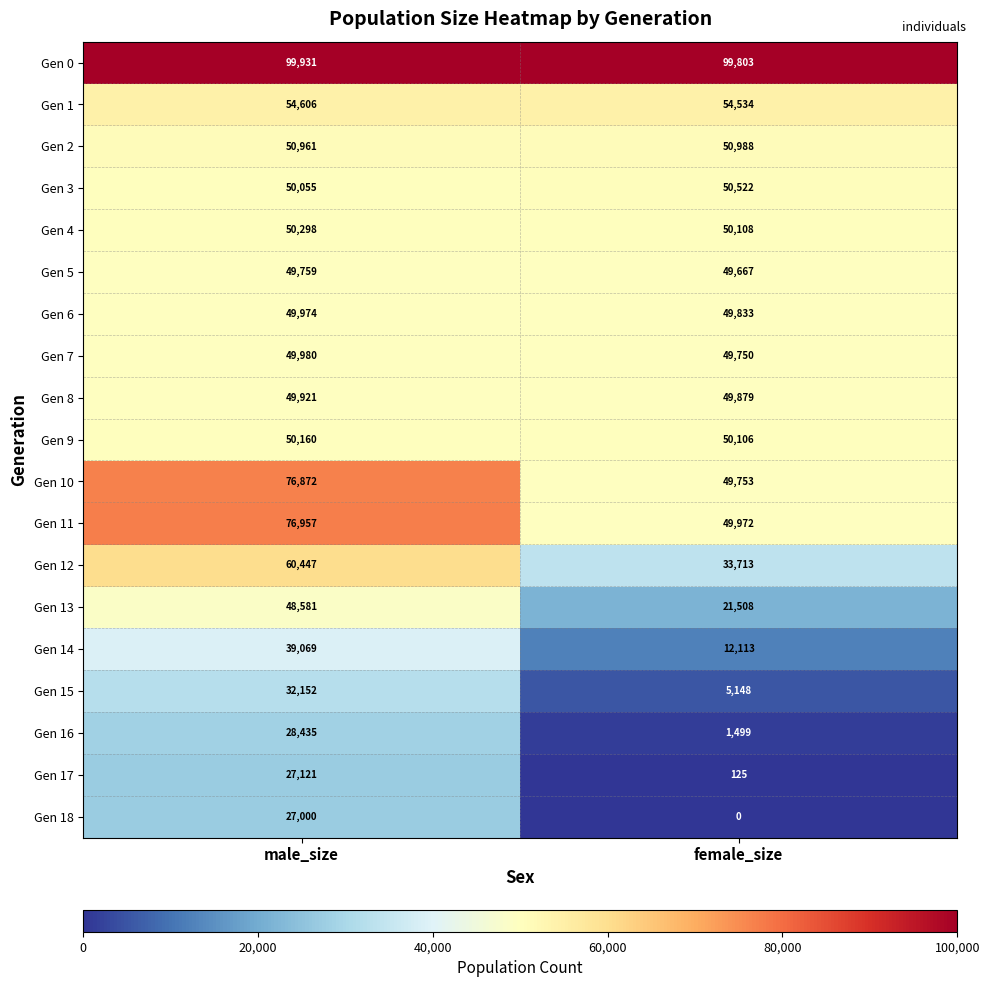

What value does the Gen 17 series have at male_size, to the nearest 50?

27100